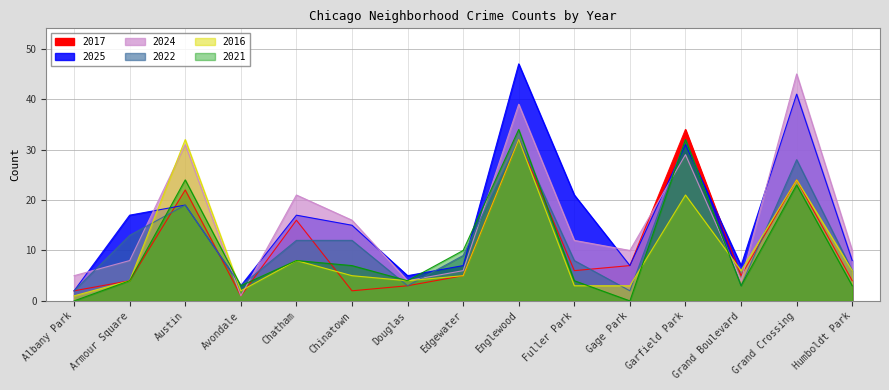

Which series has the widest spread of values?

2025